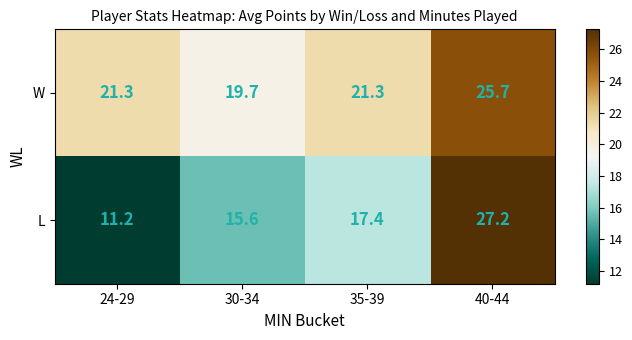

Which category has the highest value across all series?

40-44